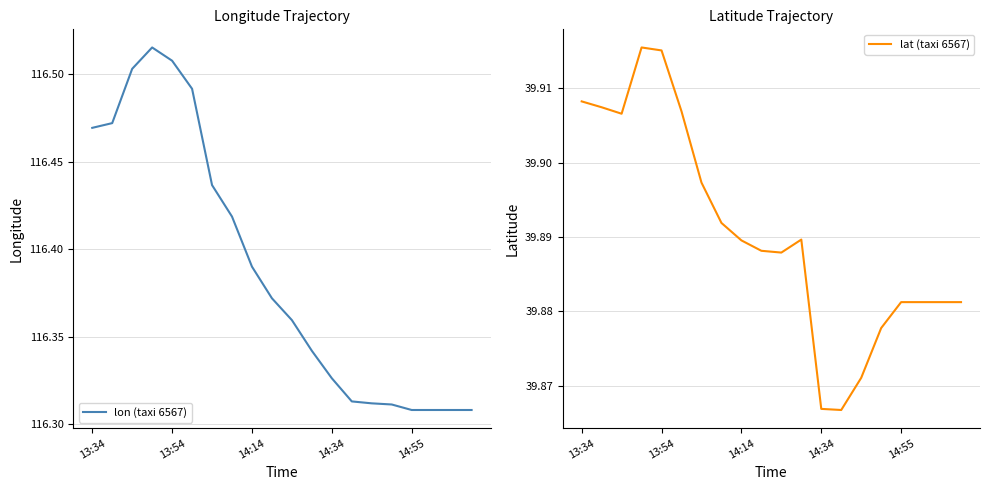

What is the difference between the lon (taxi 6567) values at 13:34 and 11?

0.1